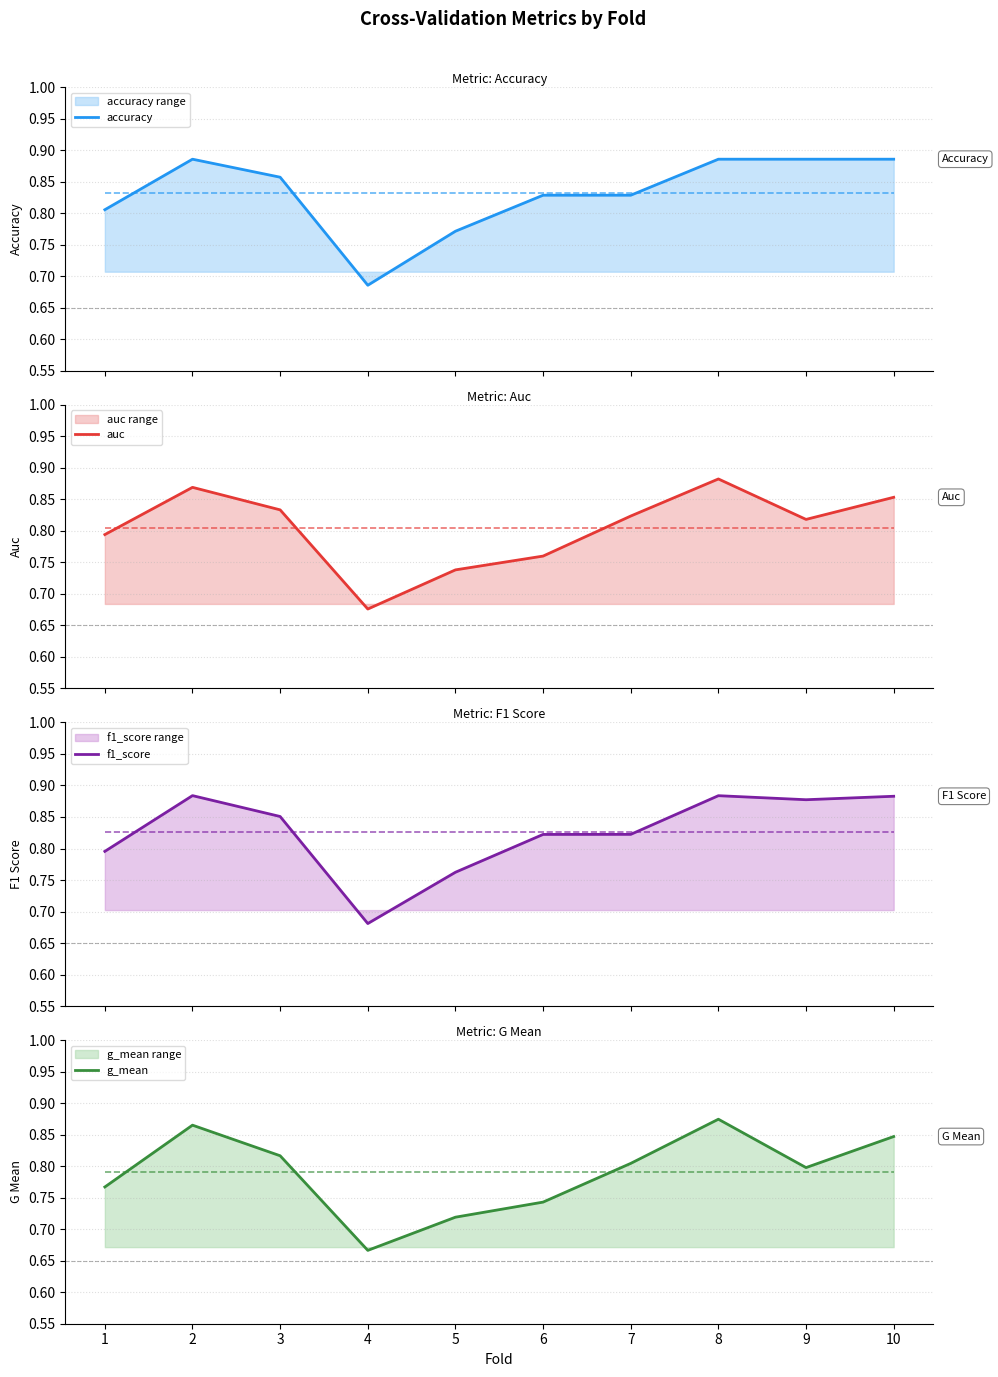

Between 5 and 9, which series saw the biggest shift?

f1_score